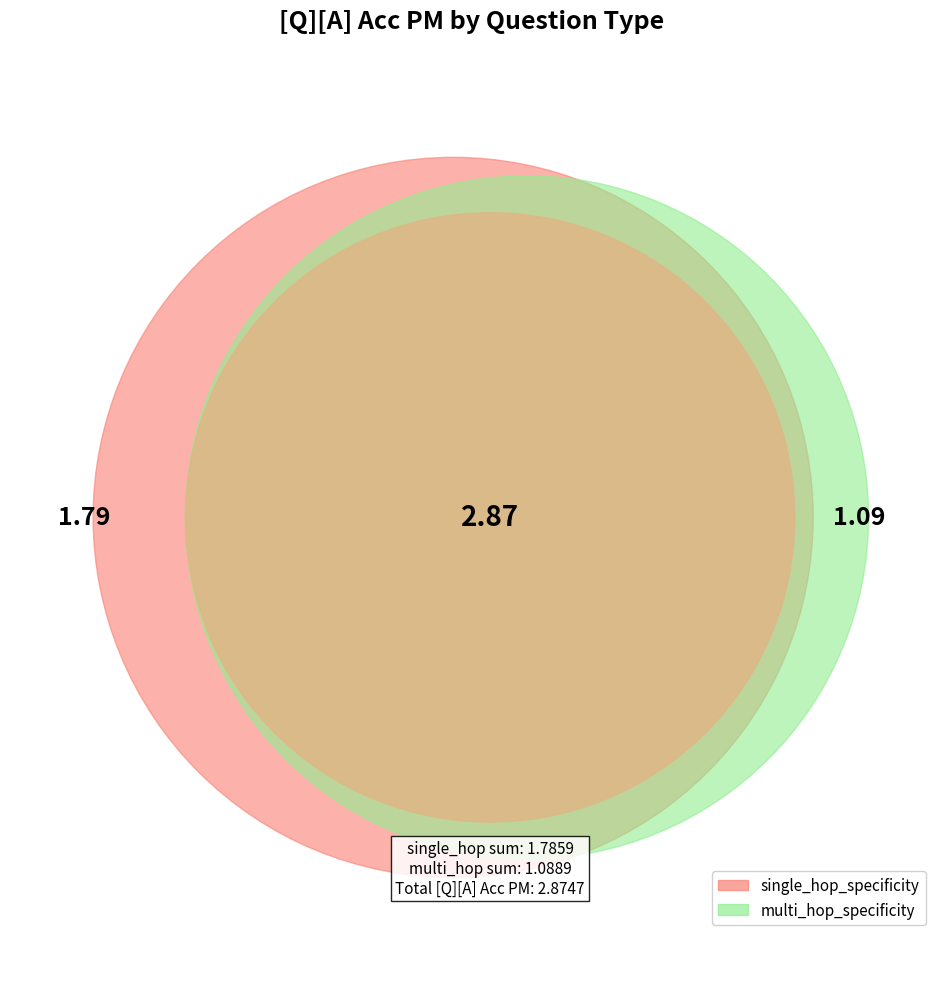

To the nearest percent, what is the combined percentage of single_hop_specificity and multi_hop_specificity?

100%